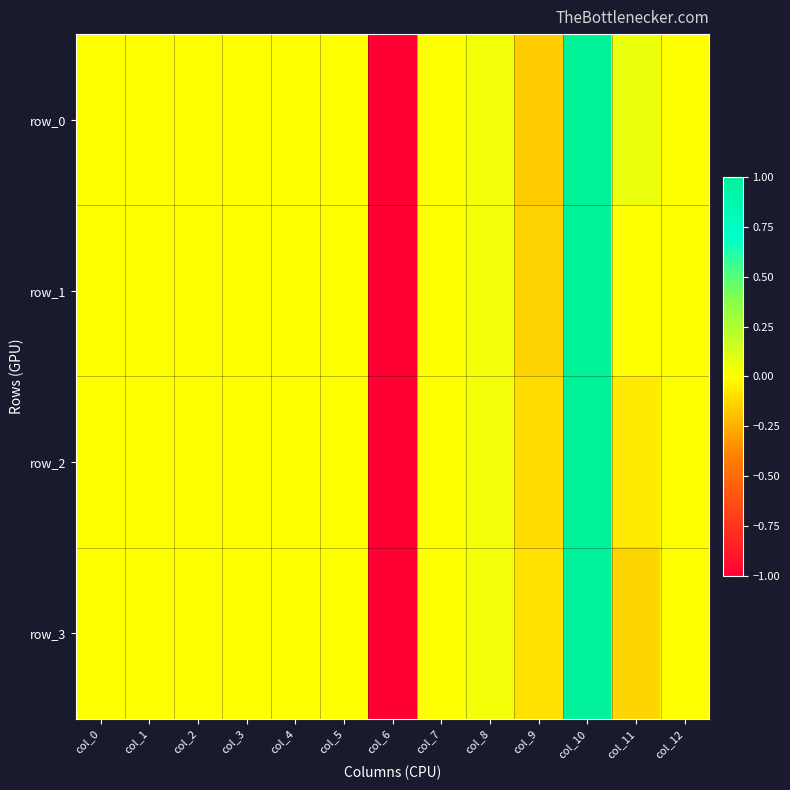

What is the difference between the maximum and minimum values in the row_2 series?

2.0